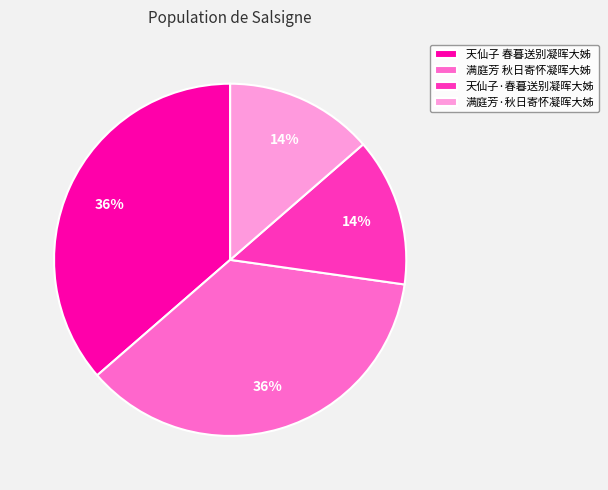

True or false: 天仙子·春暮送别凝晖大姊 accounts for 14% of the total.

True